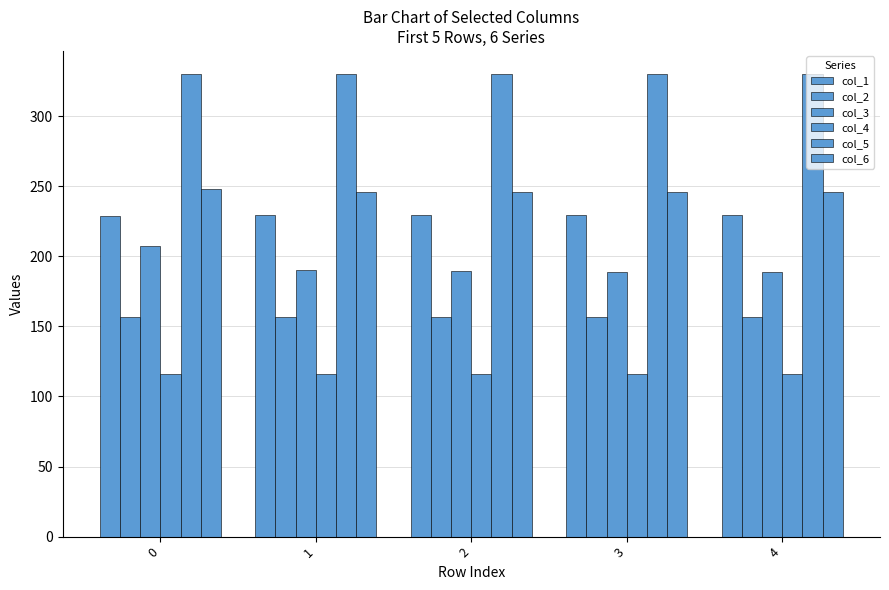

Count the number of categories in the chart.

5